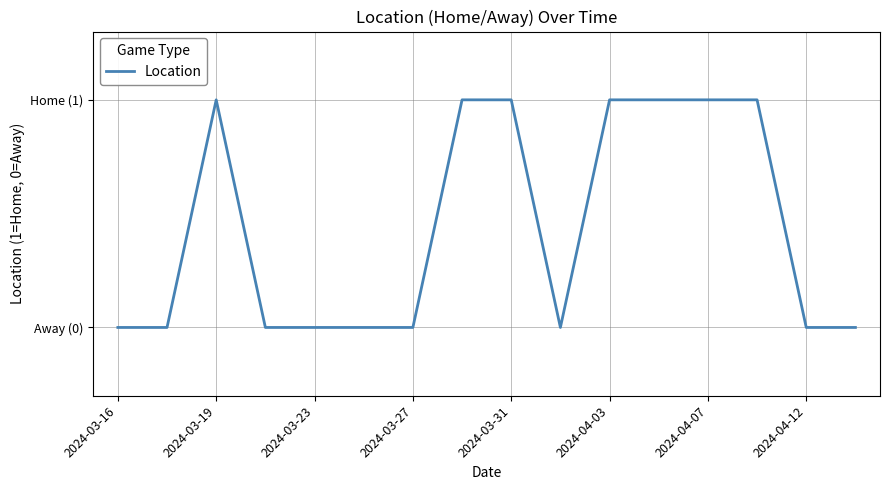

What is the greatest value displayed?

1